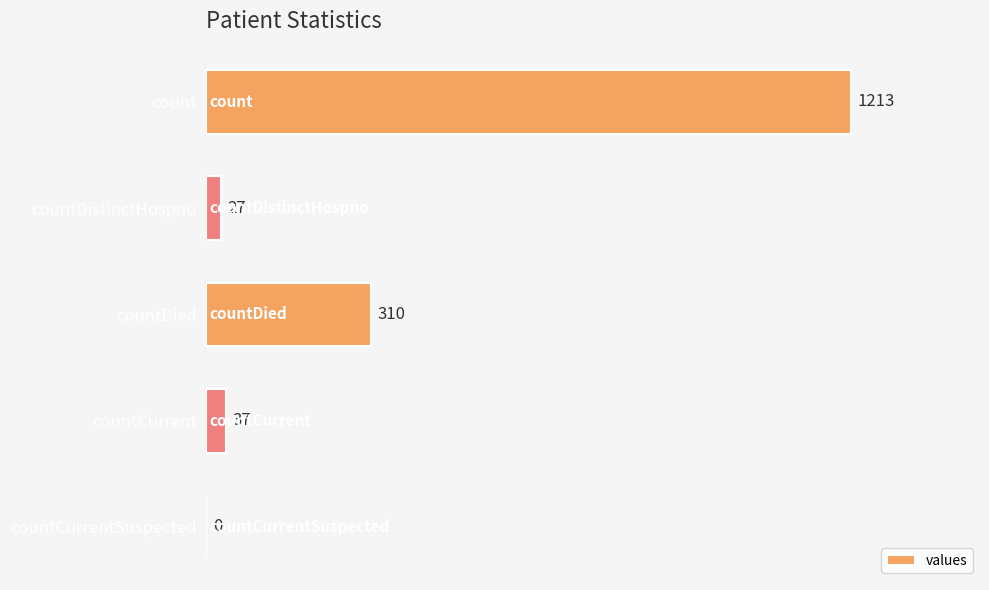

Are the bars horizontal?

Yes